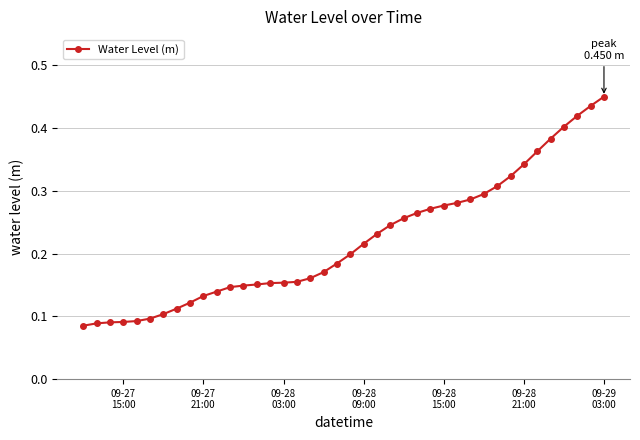

What is the sum of all values?

8.8